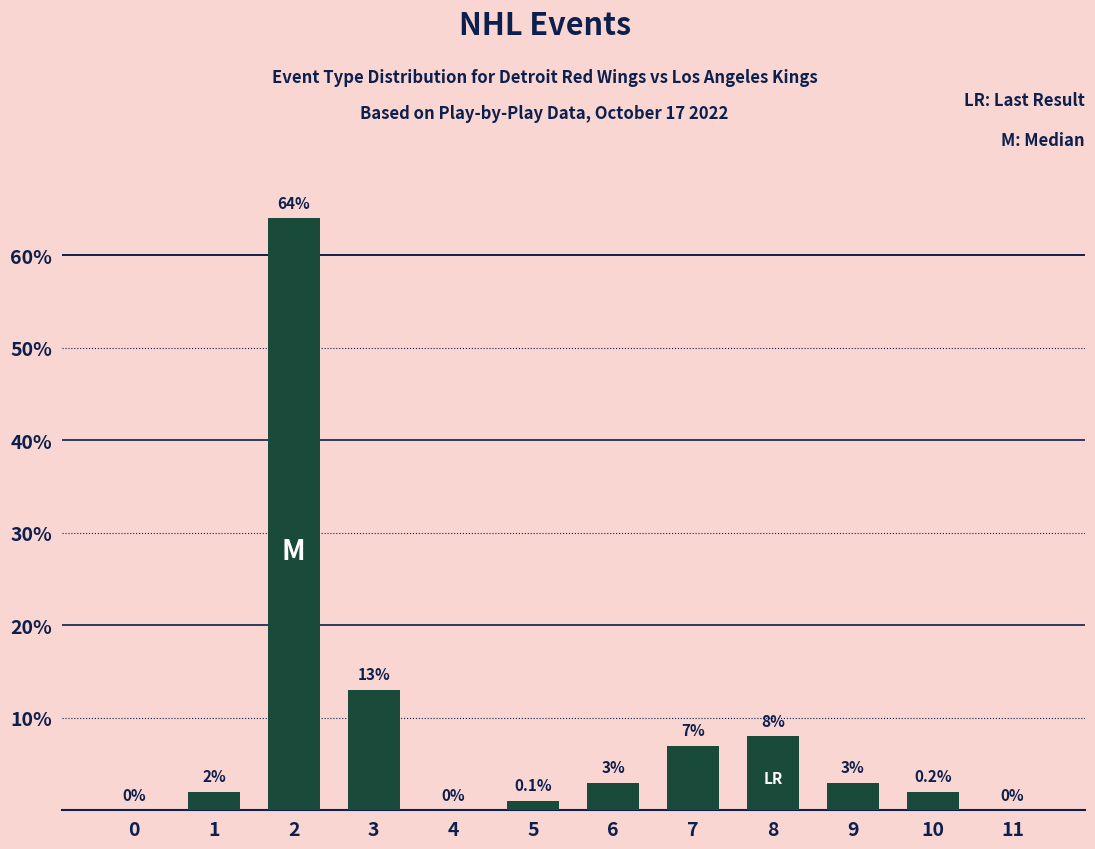

What is the ratio of the value at 10 to the value at 6?

0.7